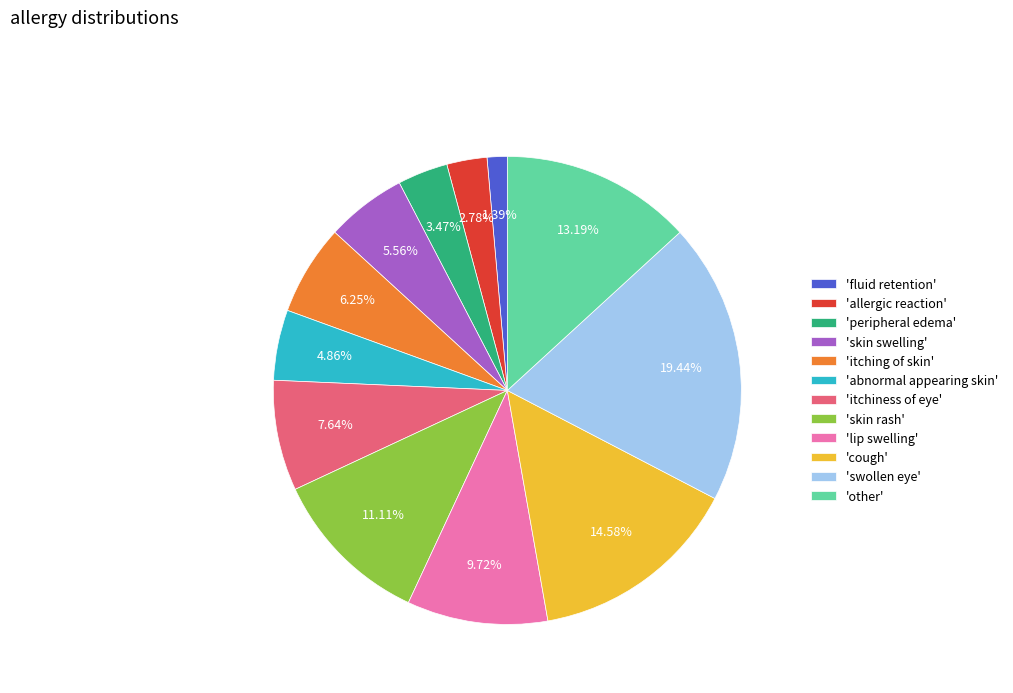

Is there a majority slice in this chart?

No